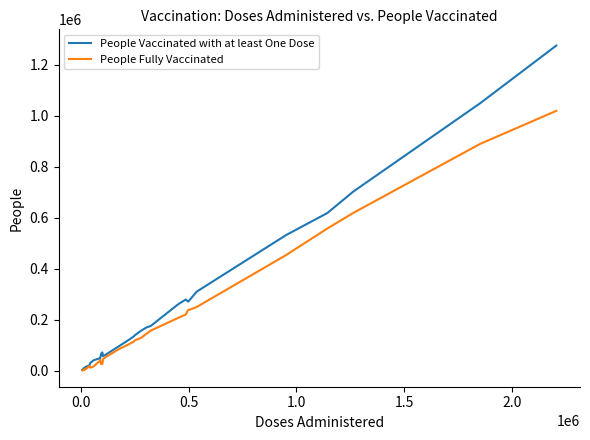

Which series has the largest range (max minus min)?

People Vaccinated with at least One Dose